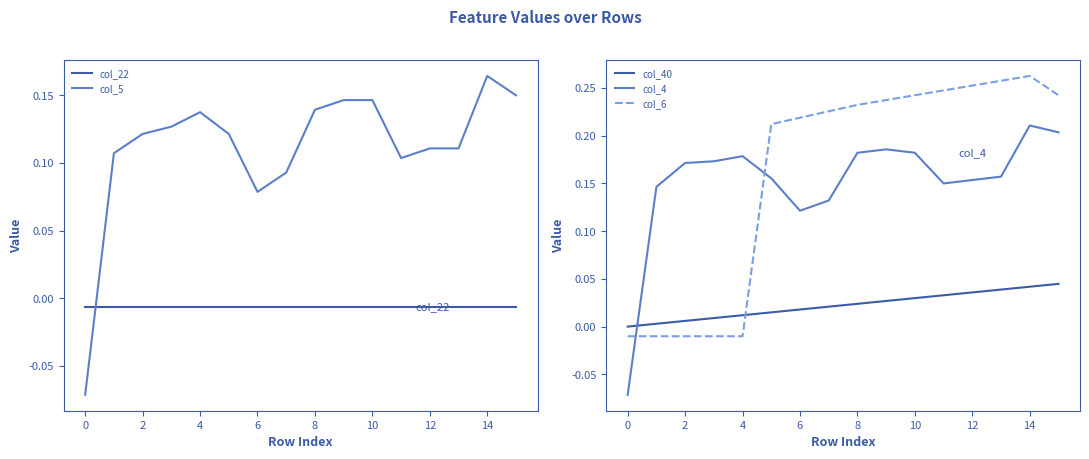

Which series ends up on top after the final intersection of col_40 and col_6?

col_6